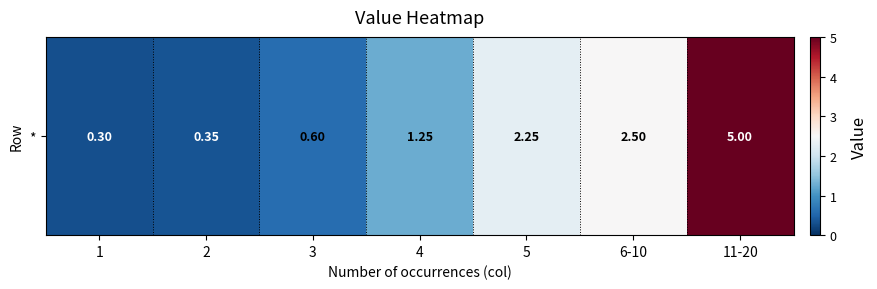

Which label corresponds to the largest value in the chart?

11-20